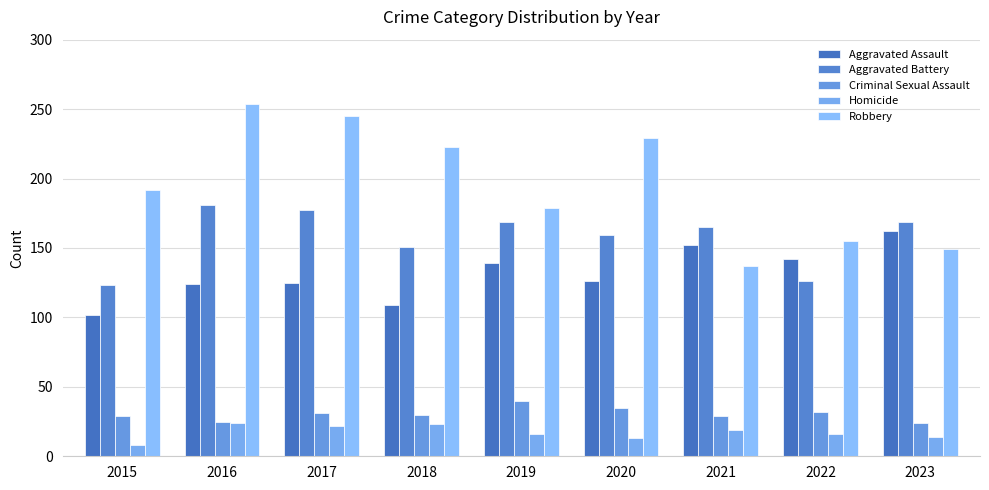

What is the spread (max minus min) of values at 2015?

184